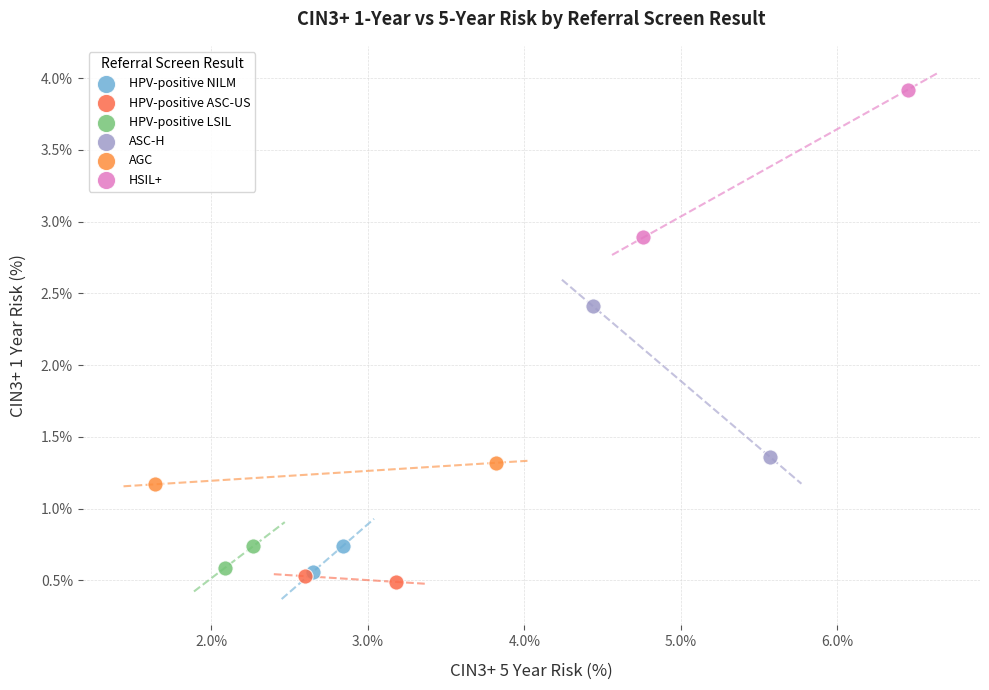

Which series reaches the maximum Y coordinate?

HSIL+